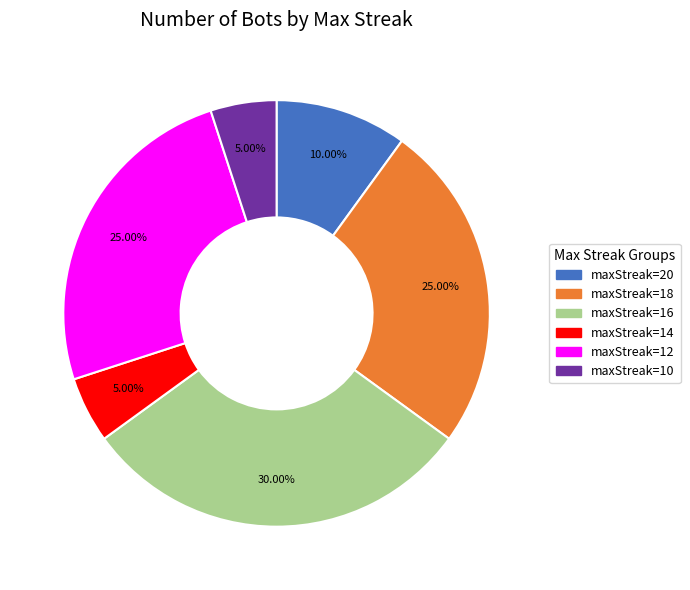

Does any single category account for the majority?

No